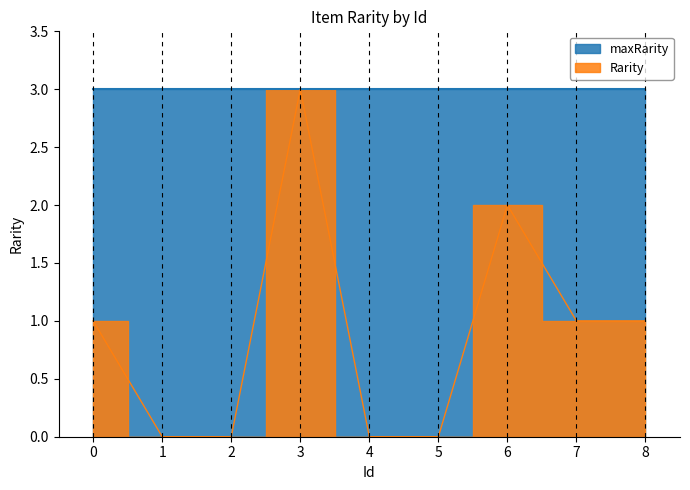

Which label corresponds to the smallest value in the chart?

1